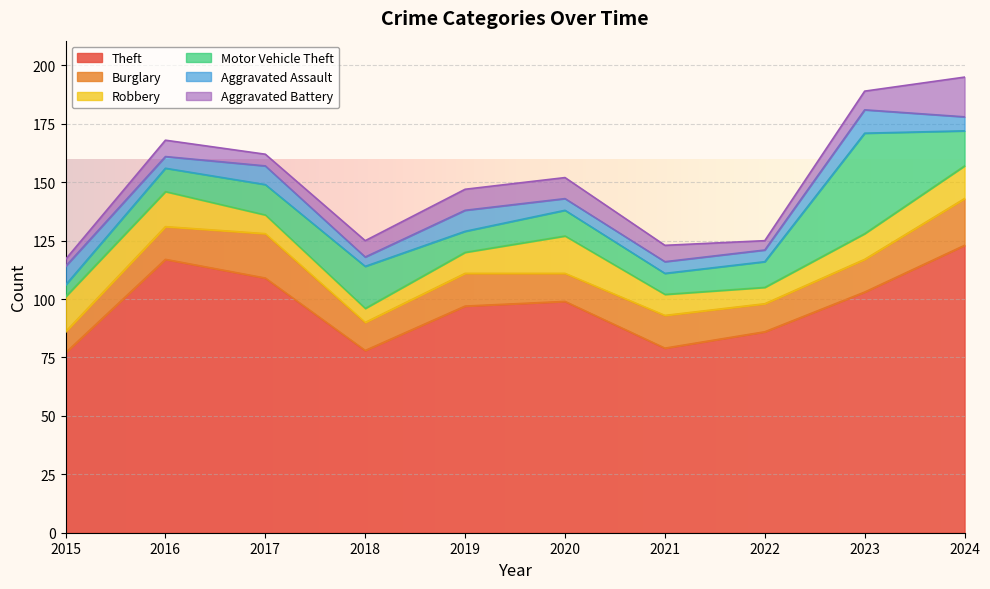

At 2024, list the series in order from smallest to largest.

Aggravated Assault, Robbery, Motor Vehicle Theft, Aggravated Battery, Burglary, Theft